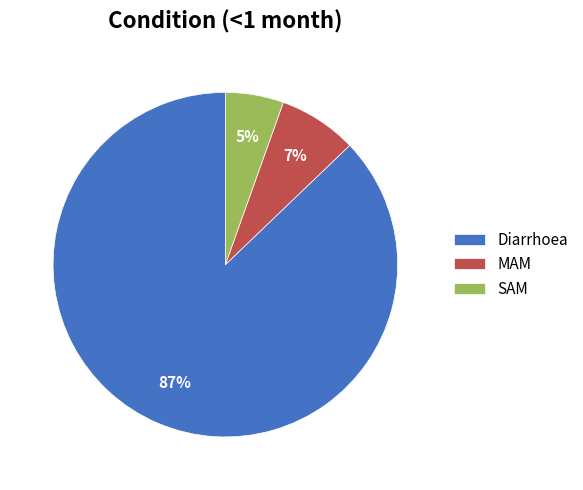

Which slice is the largest?

Diarrhoea